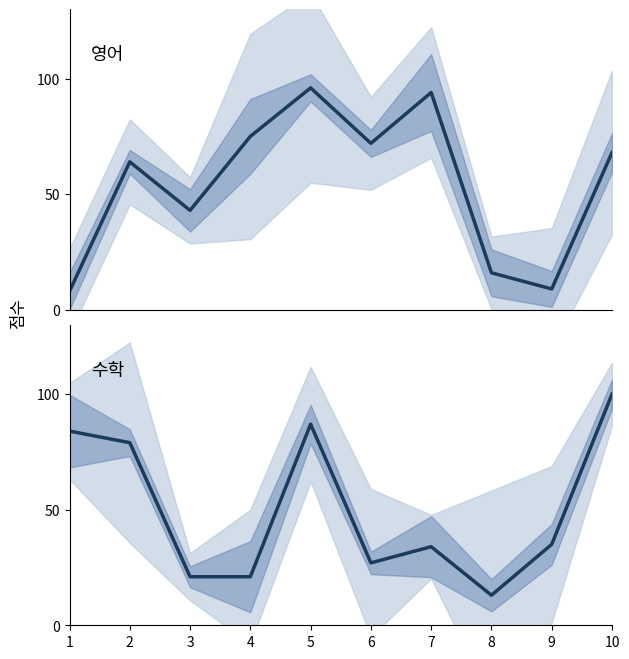

At which label does 수학 first exceed 35?

1